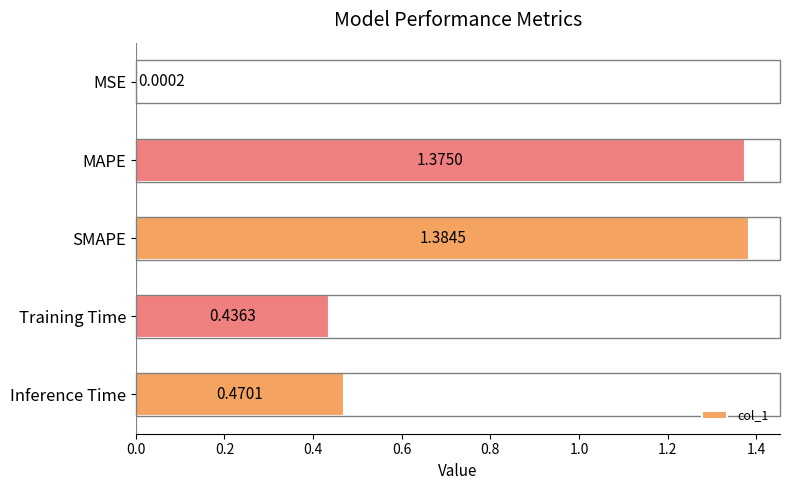

What is the sum of all values?

3.7